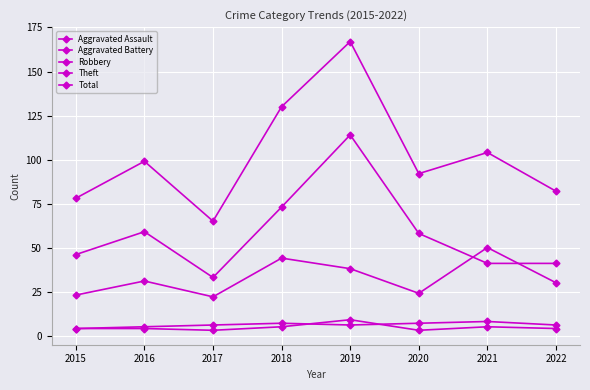

How many interior local peaks does the Total series have?

3